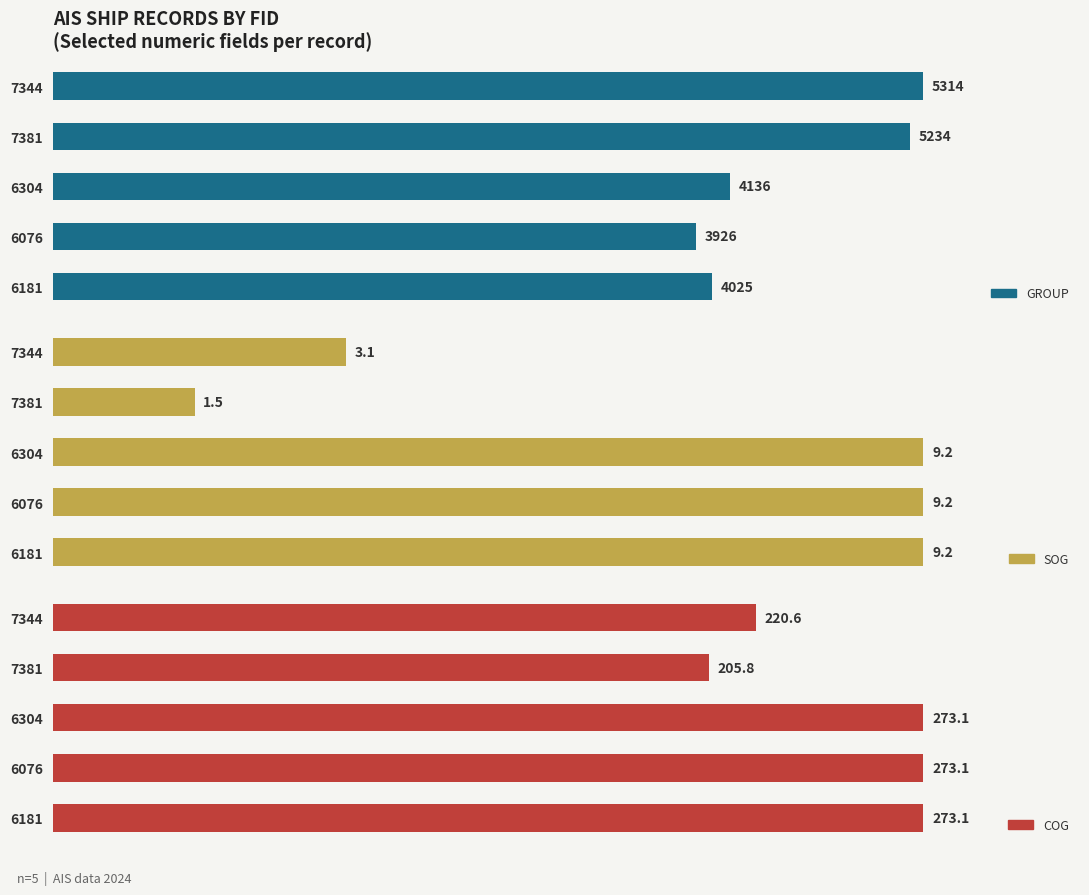

What are all the series names shown in the legend?

group, SOG, COG